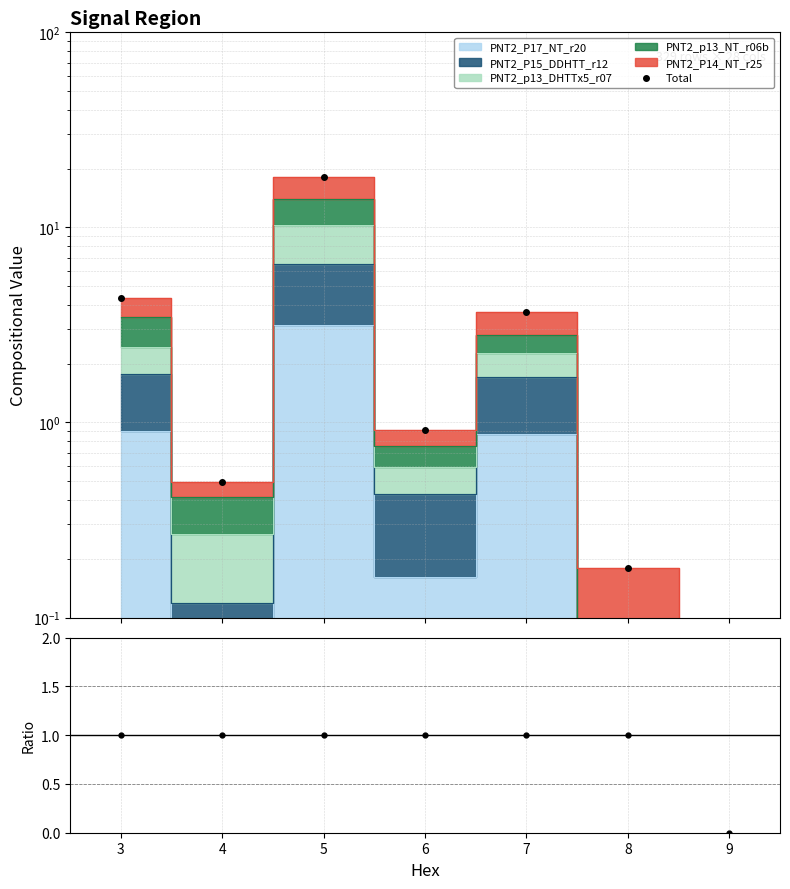

How many lines are shown in the chart?

1